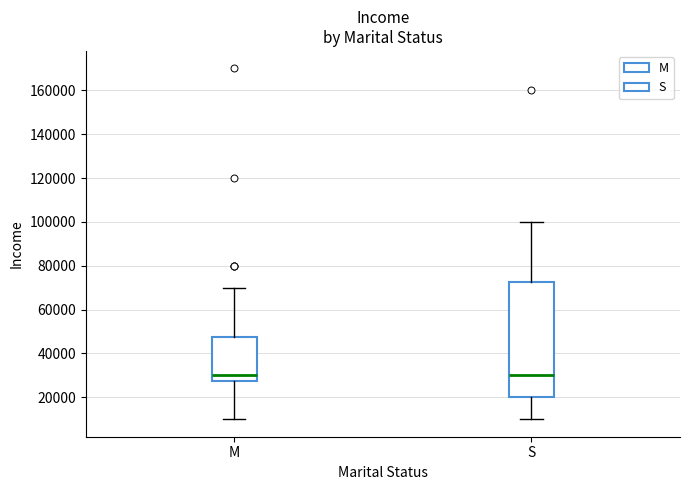

Reading left to right, read every box against the y-axis: the position of its median line, the range the box covers, and the ends of its whiskers. The values are not printed on the chart, so give them approximately, as read against the axis.

M: median 30000, box 28000 to 48000, whiskers 10000 to 70000
S: median 30000, box 20000 to 72000, whiskers 10000 to 100000